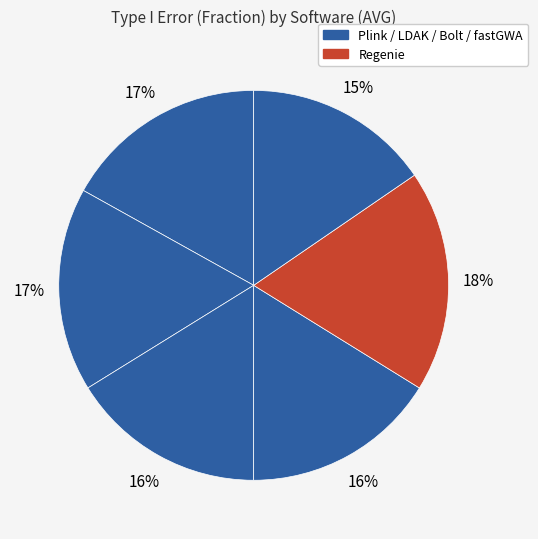

What is the smallest slice in the pie chart?

fastGWA